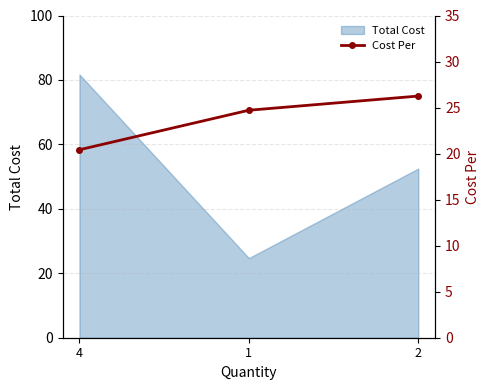

Reading right to left, extract all data points from this chart.

2=26.2	1=24.7	4=20.4